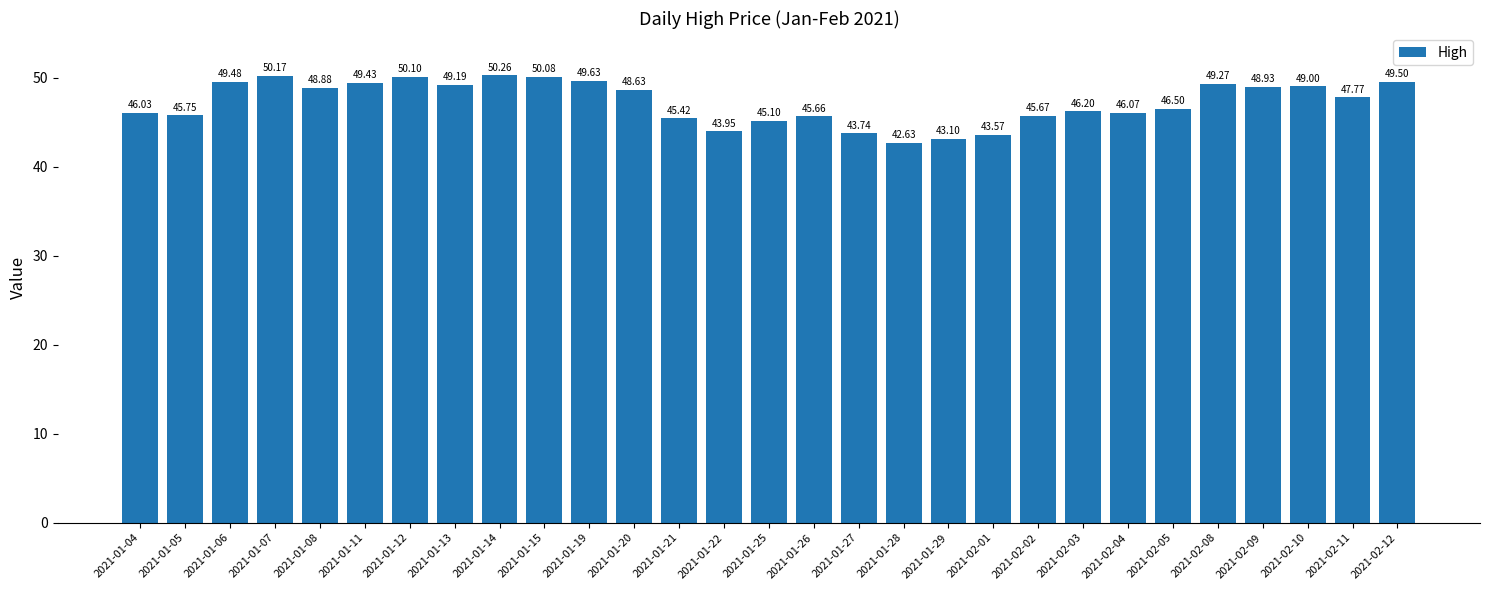

What is the sum of the values at 2021-02-05 and 2021-01-07?

96.7